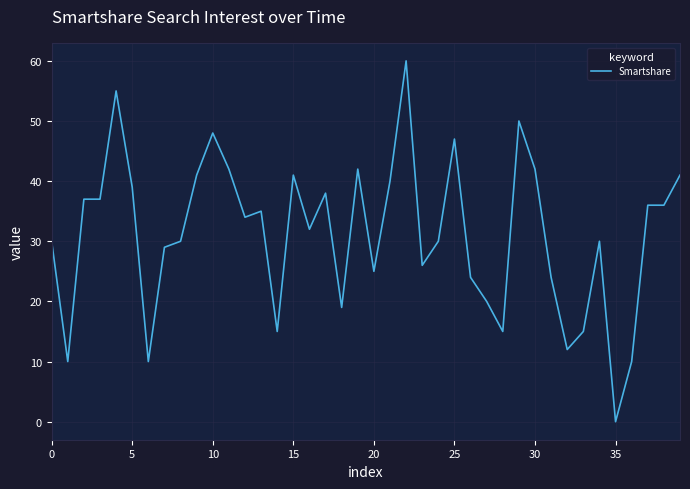

What is the greatest value displayed?

60